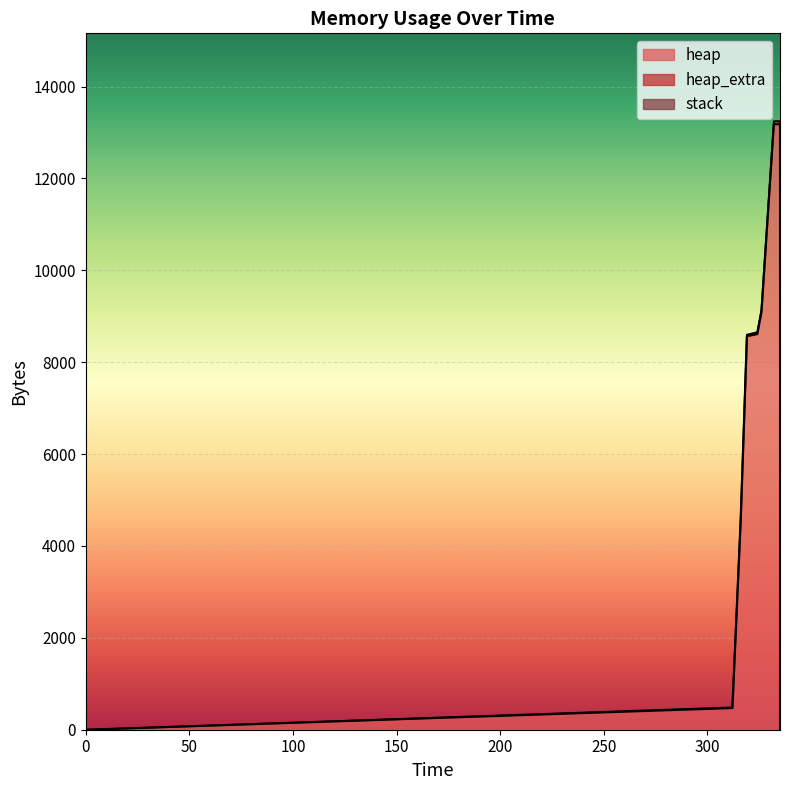

Which series changed the most between 312 and 335?

heap